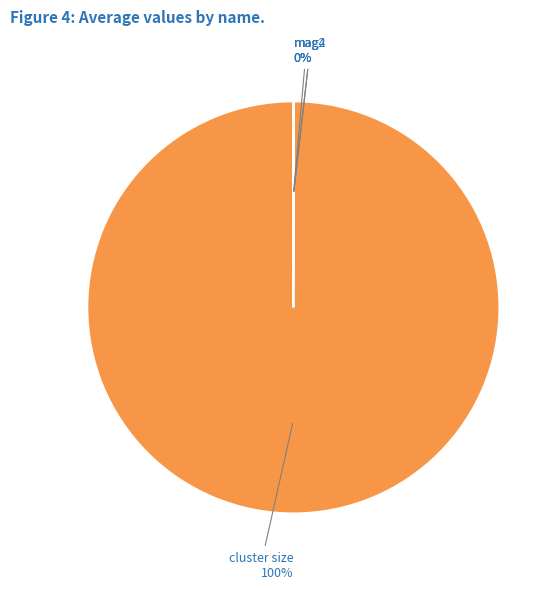

Which category accounts for the majority?

cluster size